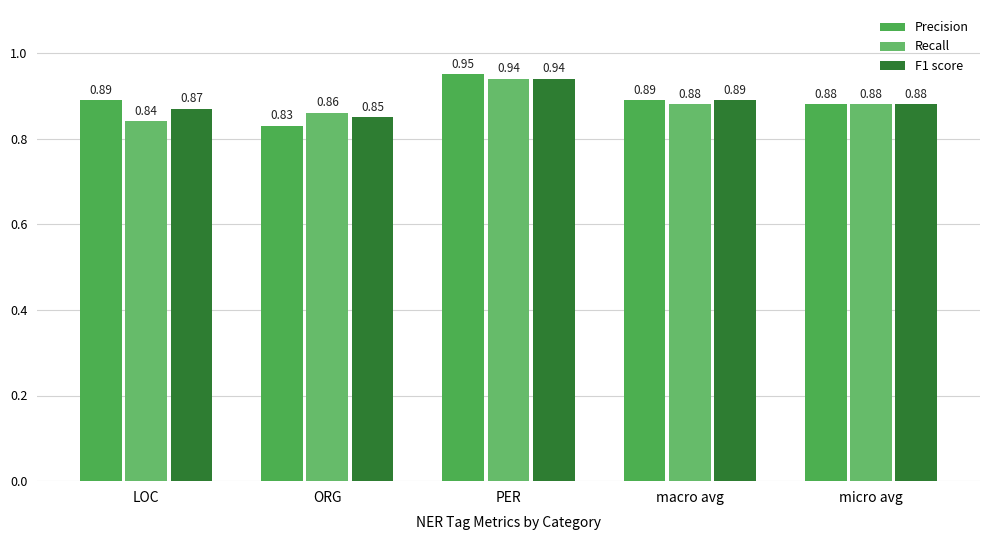

Which has a higher value, PER or LOC?

PER